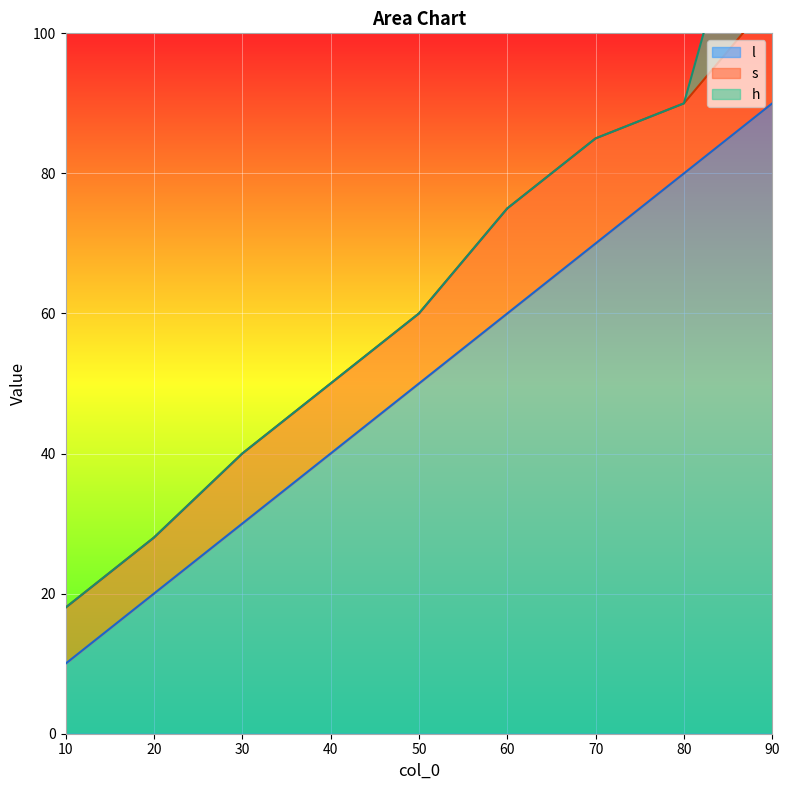

The s series shows 7 at 80. True or false?

False